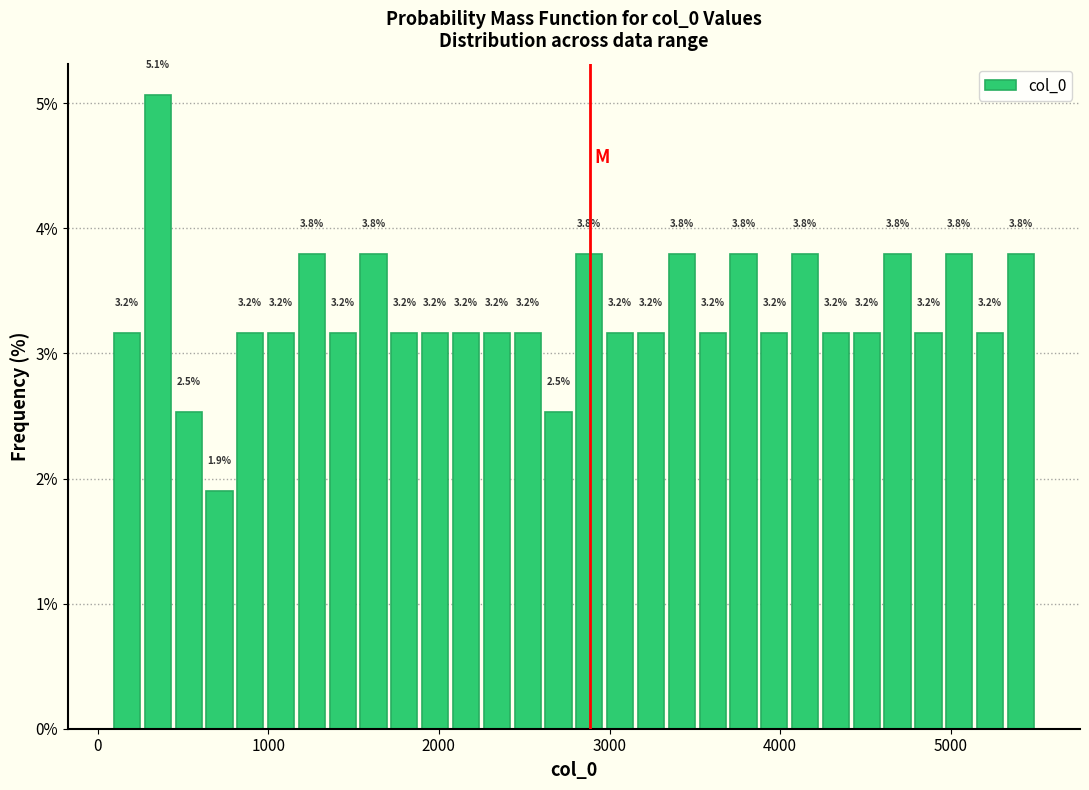

Around what value on the x-axis is the tallest bar? Give the approximate position of its centre, as read against the axis.

400